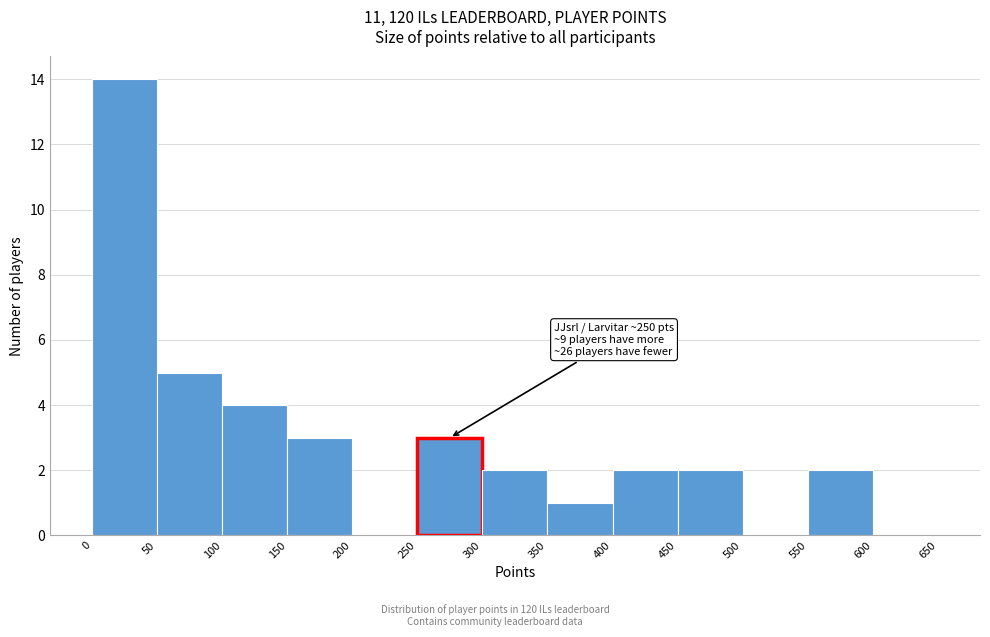

Which range on the x-axis has the tallest bar?

0 to 50